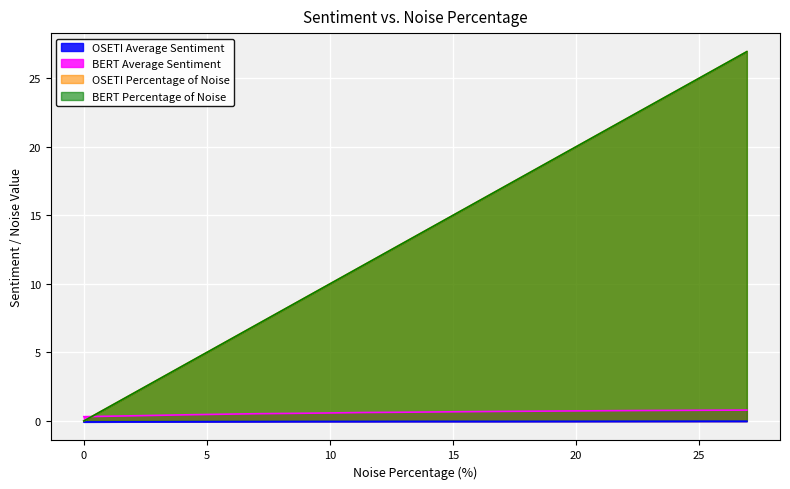

Does the chart display data point markers on the line(s)?

No